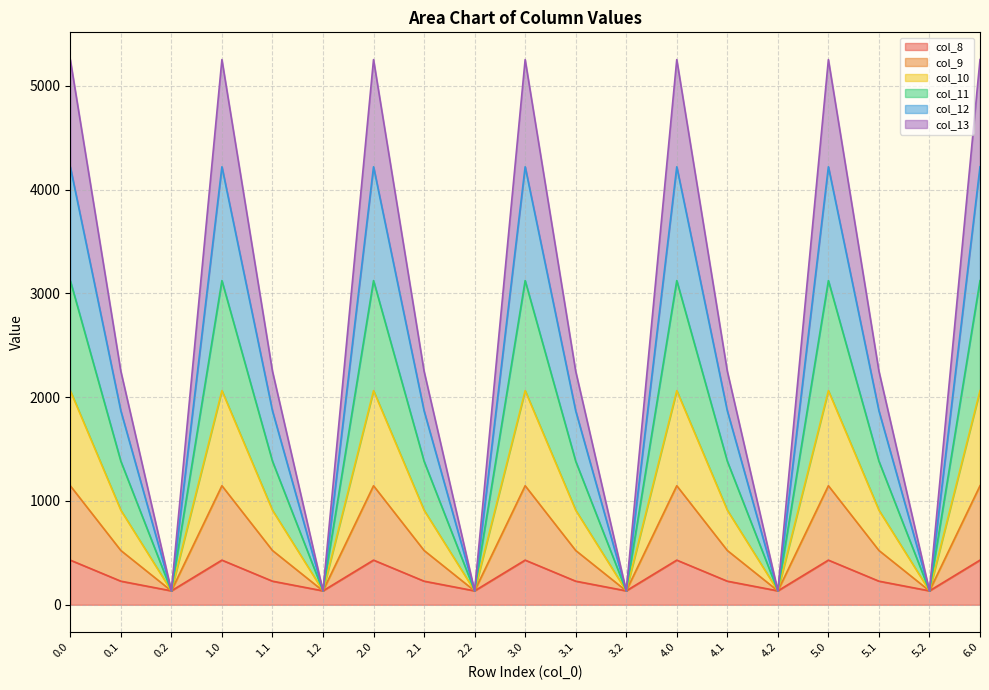

What is the total value across all series at 3.1?

2251.2